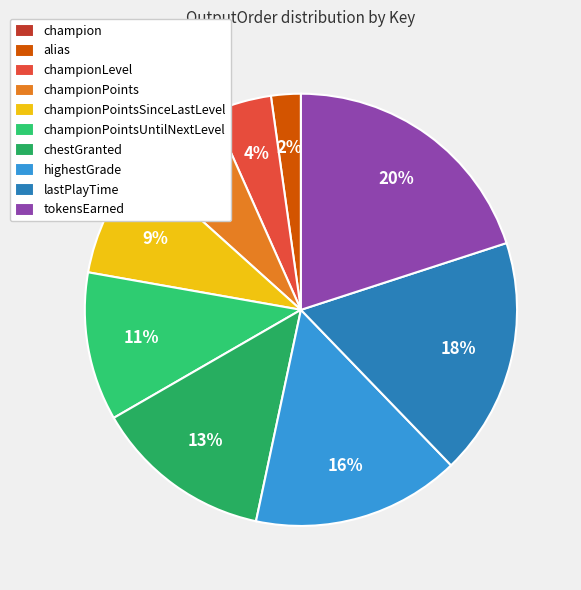

What percentage is the highestGrade slice, to the nearest percent?

16%